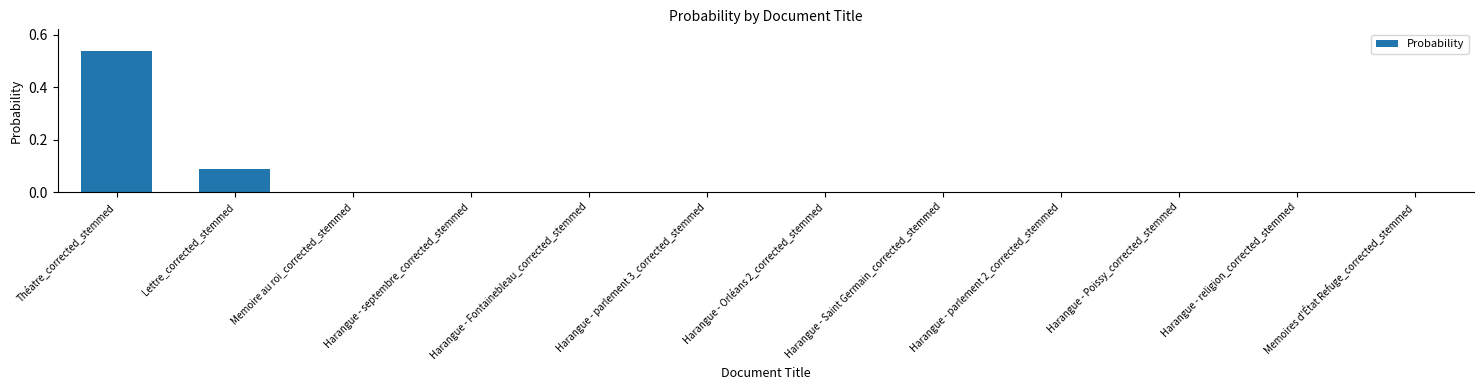

What is the sum of all values?

0.6